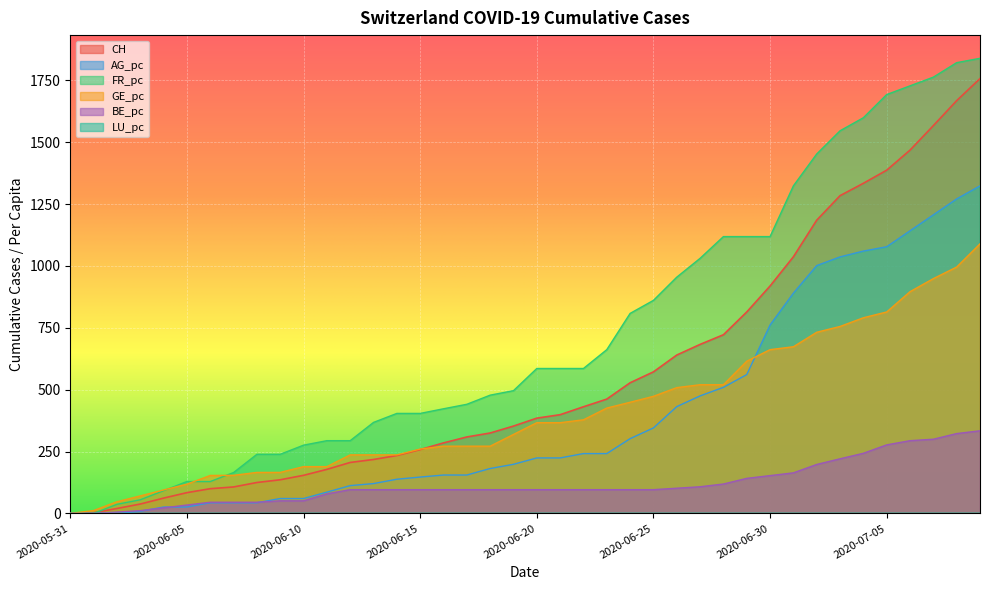

True or false: FR_pc has a value of 159.4 at 2020-06-18.

False